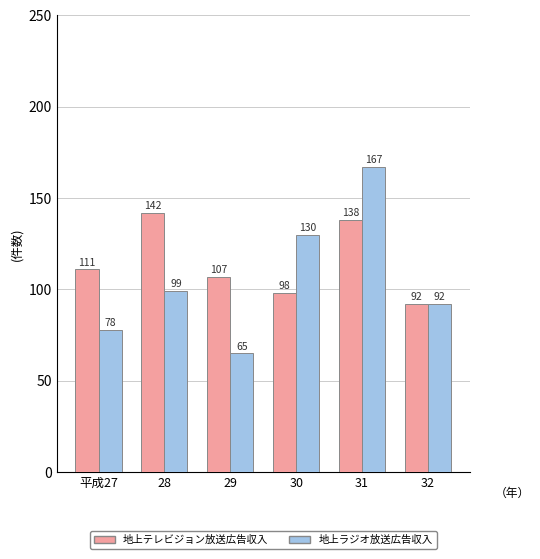

Reading left to right, list all the values displayed in this chart.

地上テレビジョン放送広告収入: 平成27=111	28=142	29=107	30=98	31=138	32=92
地上ラジオ放送広告収入: 平成27=78	28=99	29=65	30=130	31=167	32=92